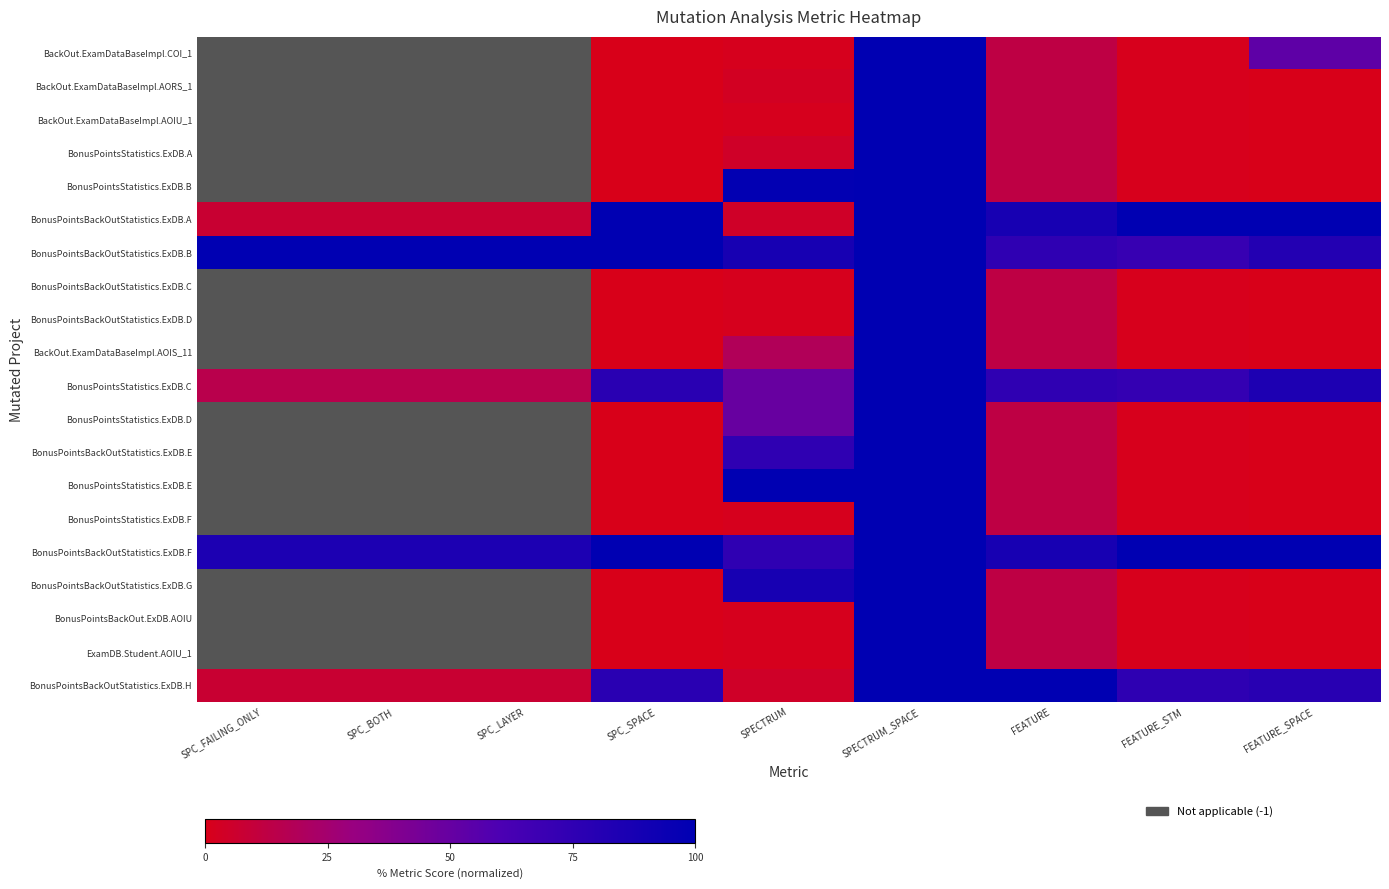

Which series has the largest total across all categories?

BonusPointsBackOutStatistics.ExDB.F